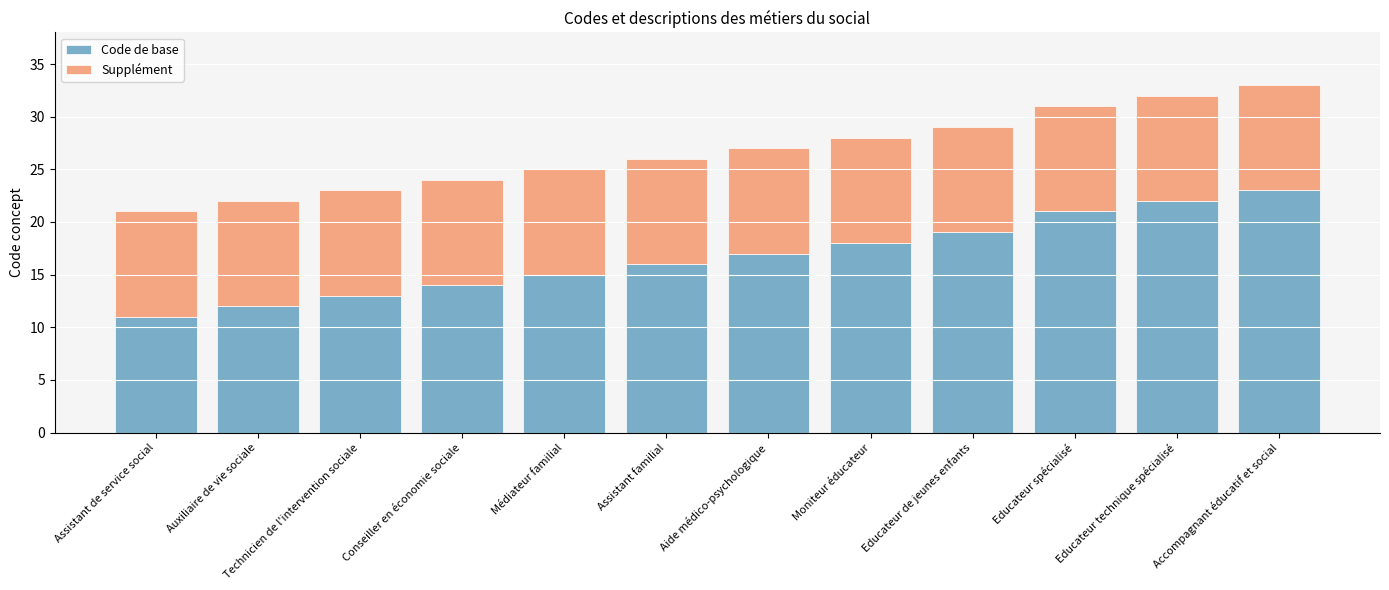

List the labels in order of Code de base value, largest first.

Accompagnant éducatif et social, Educateur technique spécialisé, Educateur spécialisé, Educateur de jeunes enfants, Moniteur éducateur, Aide médico-psychologique, Assistant familial, Médiateur familial, Conseiller en économie sociale, Technicien de l'intervention sociale, Auxiliaire de vie sociale, Assistant de service social